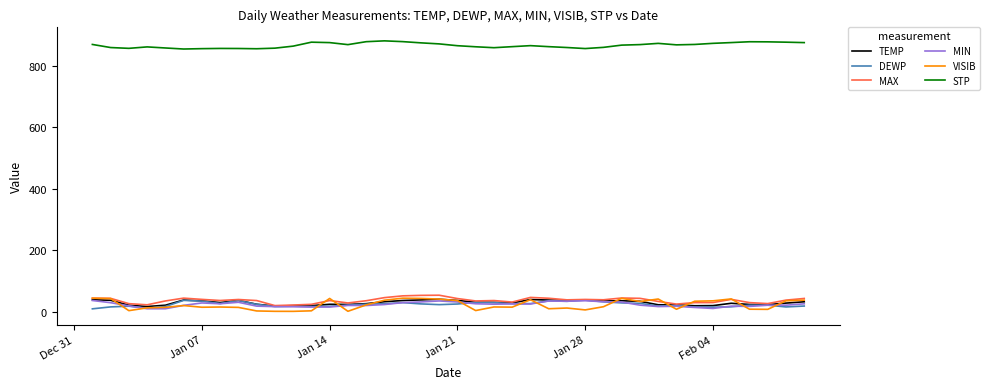

Which series has the largest total across all categories?

STP